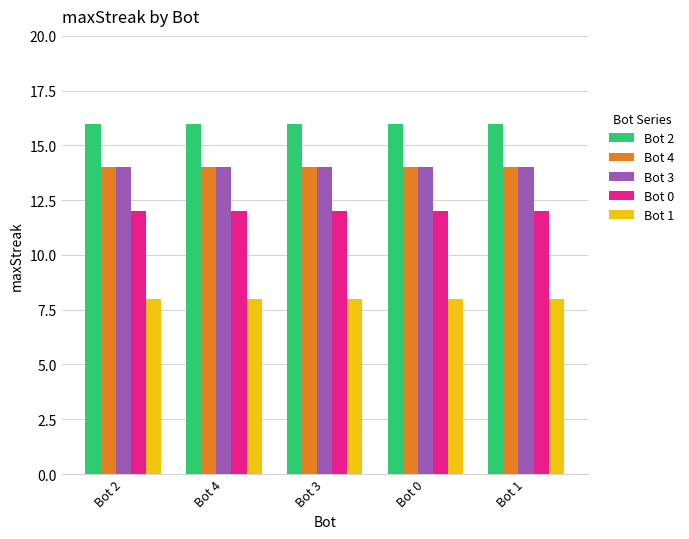

What position from the right is Bot 0?

2